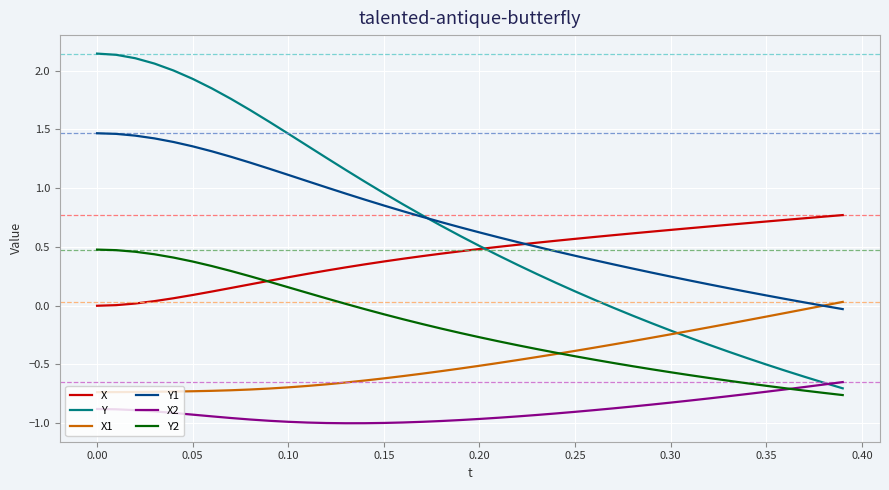

Which series has the largest range (max minus min)?

Y